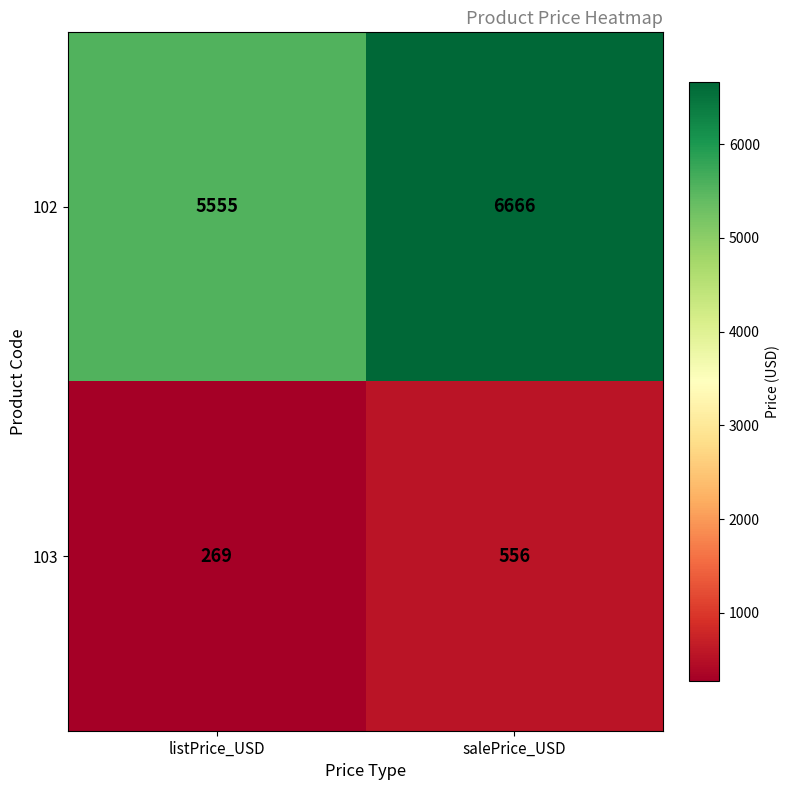

What is the sum of the 102 values at salePrice_USD and listPrice_USD?

12221